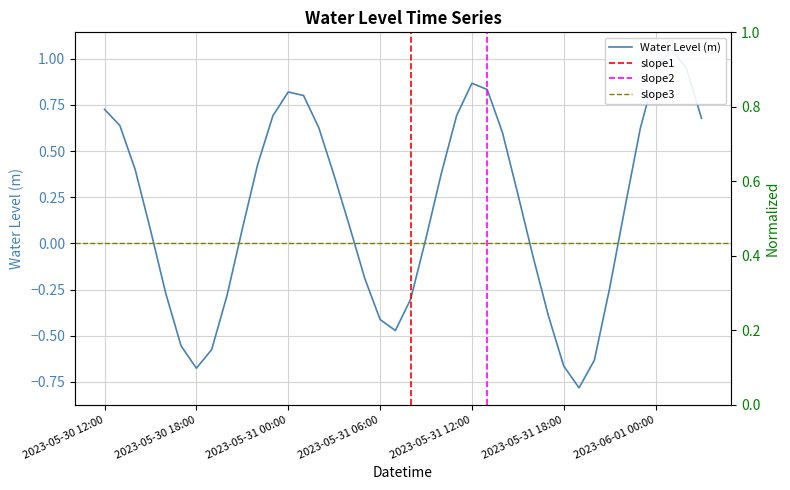

Rank the categories by value from lowest to highest.

2023-05-31 19:00, 2023-05-30 18:00, 2023-05-31 18:00, 2023-05-31 20:00, 2023-05-30 19:00, 2023-05-30 17:00, 2023-05-31 07:00, 2023-05-31 06:00, 2023-05-31 17:00, 2023-05-31 08:00, 2023-05-30 20:00, 2023-05-30 16:00, 2023-05-31 21:00, 2023-05-31 05:00, 2023-05-31 16:00, 2023-05-31 09:00, 2023-05-30 15:00, 2023-05-30 21:00, 2023-05-31 04:00, 2023-05-31 22:00, 2023-05-31 15:00, 2023-05-31 03:00, 2023-05-31 10:00, 2023-05-30 14:00, 2023-05-30 22:00, 2023-05-31 14:00, 2023-05-31 23:00, 2023-05-31 02:00, 2023-05-30 13:00, 2023-06-01 03:00, 2023-05-30 23:00, 2023-05-31 11:00, 2023-05-30 12:00, 2023-05-31 01:00, 2023-05-31 00:00, 2023-05-31 13:00, 2023-05-31 12:00, 2023-06-01 00:00, 2023-06-01 02:00, 2023-06-01 01:00